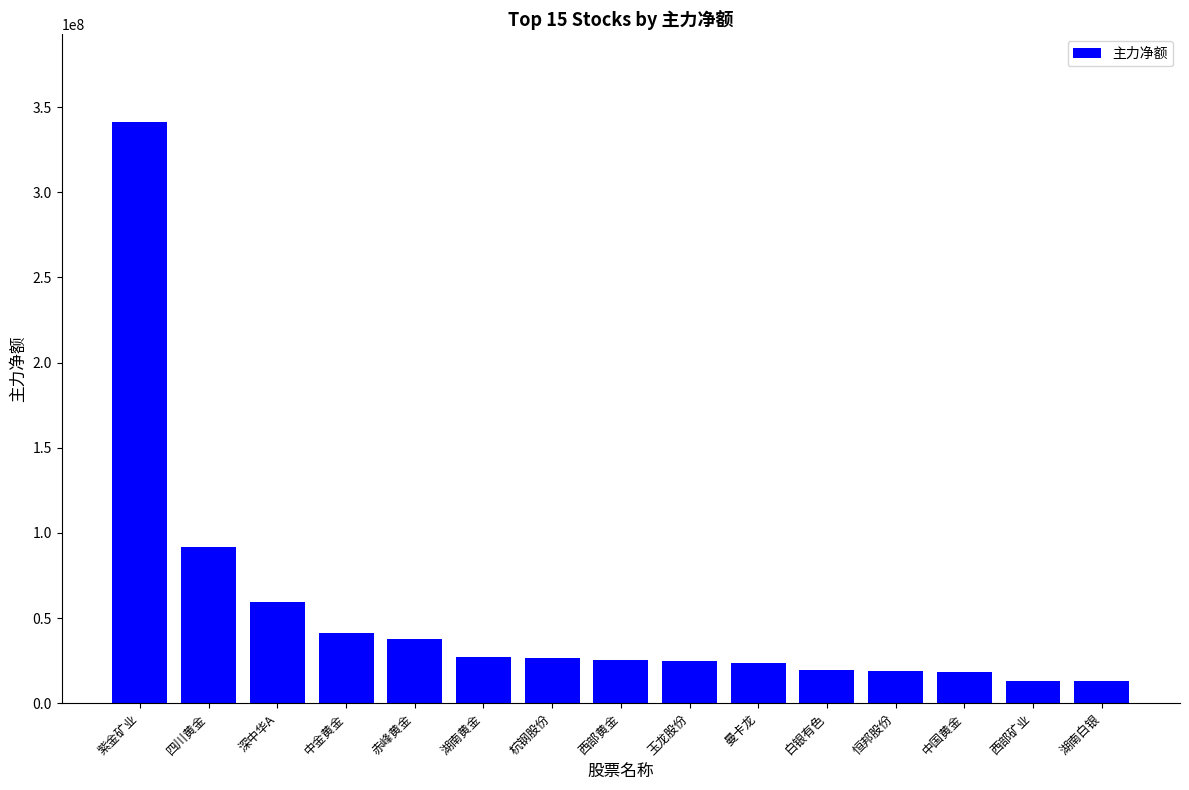

The value at 中国黄金 is 18287281. True or false?

True